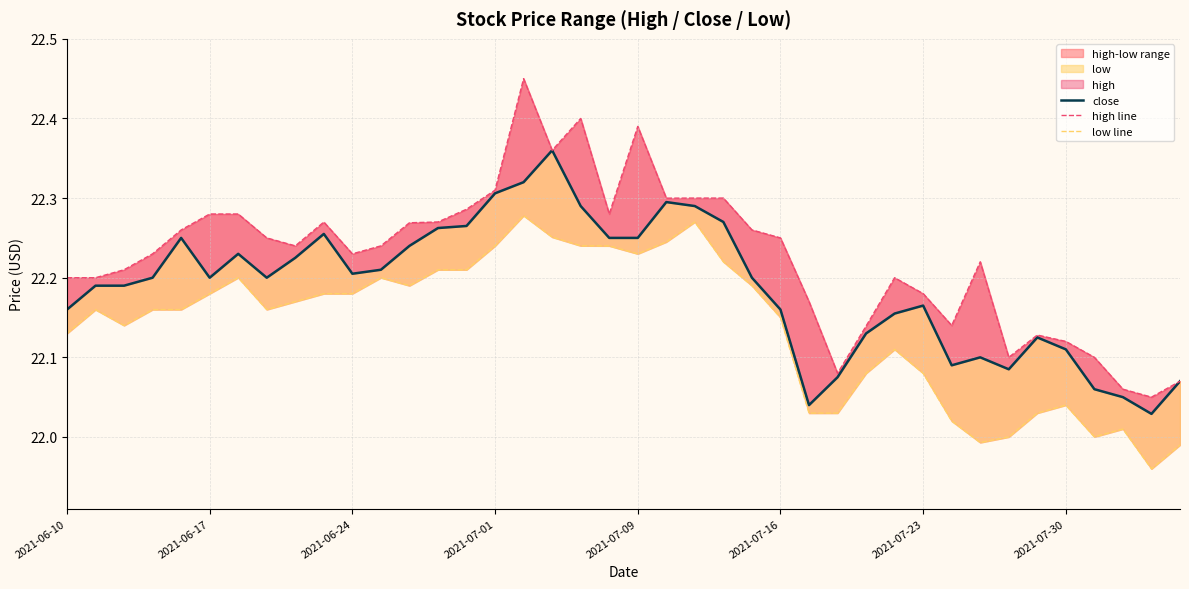

True or false: low line has a value of 38.5 at 8.

False